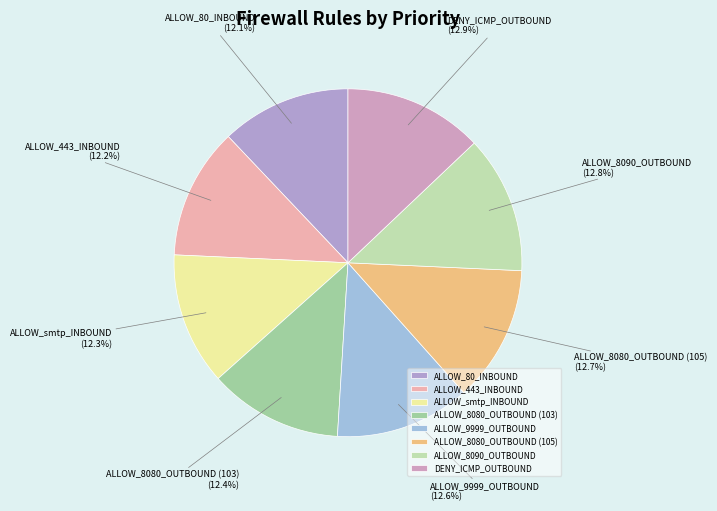

True or false: ALLOW_8080_OUTBOUND (103) accounts for 12% of the total.

True